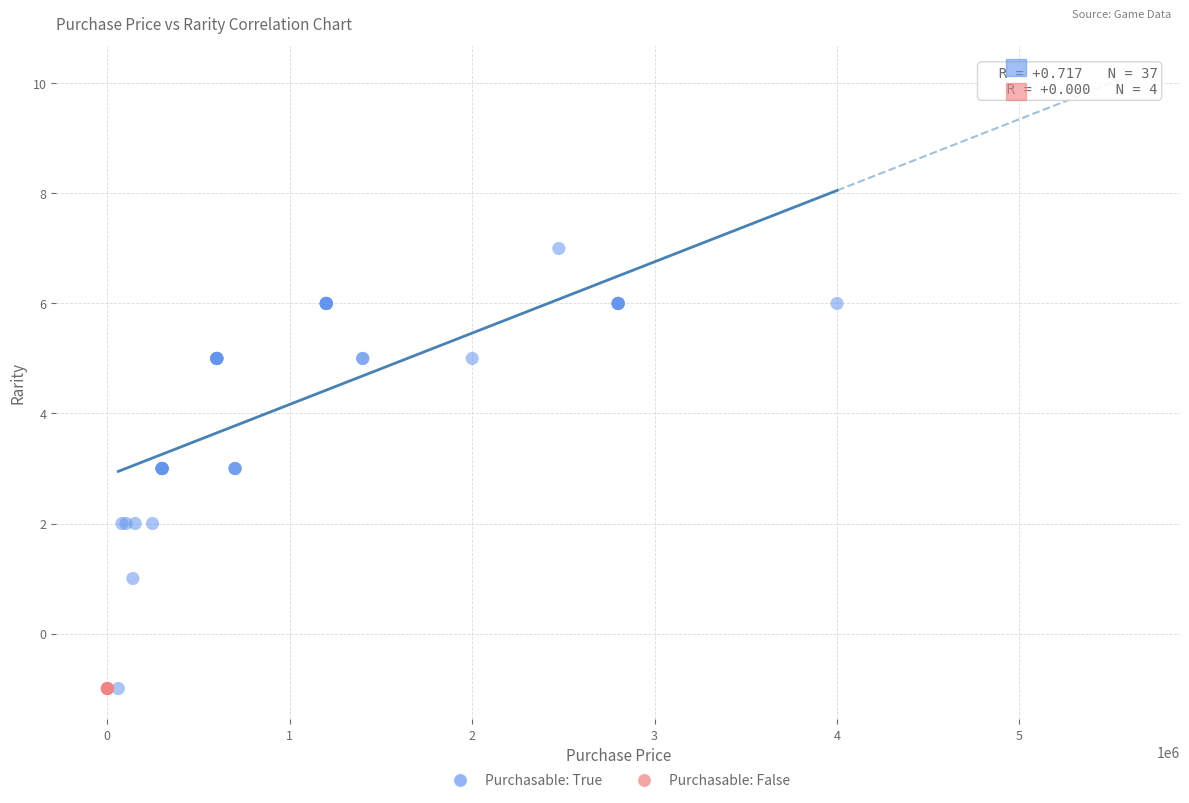

Which series contains the highest Y value?

Purchasable: True